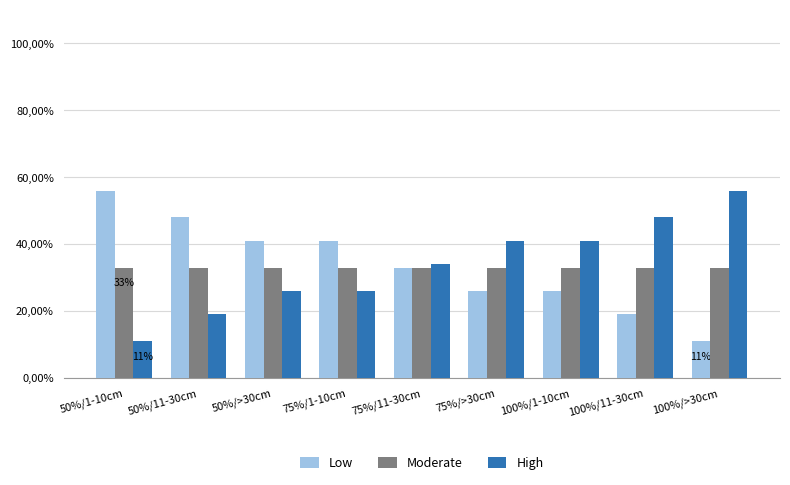

Are the bars grouped side by side (vs. stacked)?

Yes